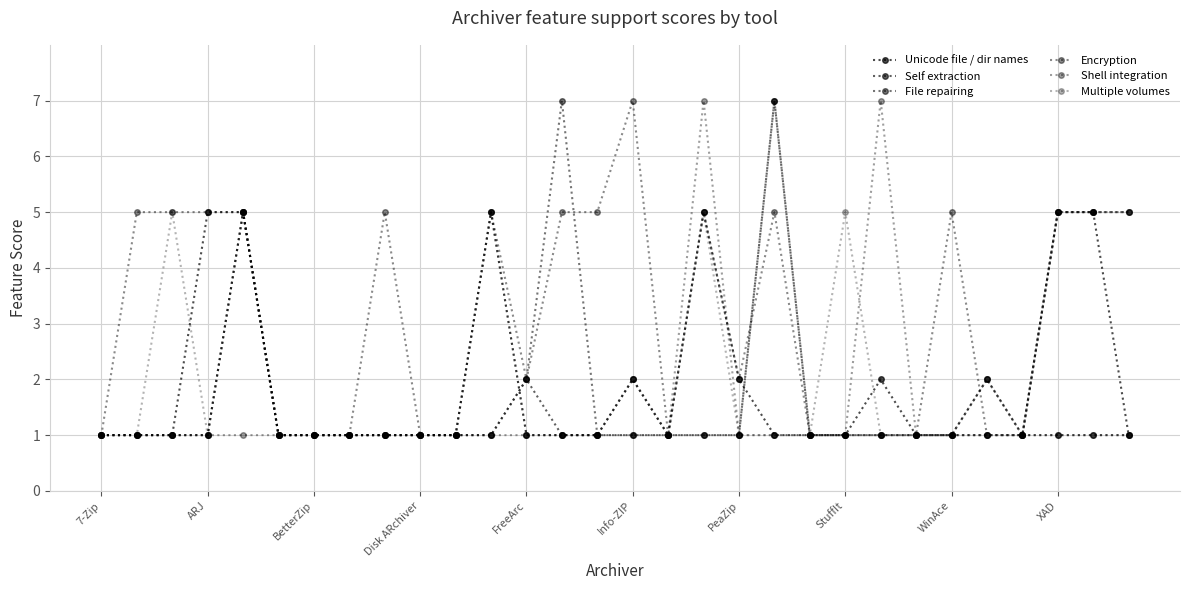

How many lines are shown in the chart?

6